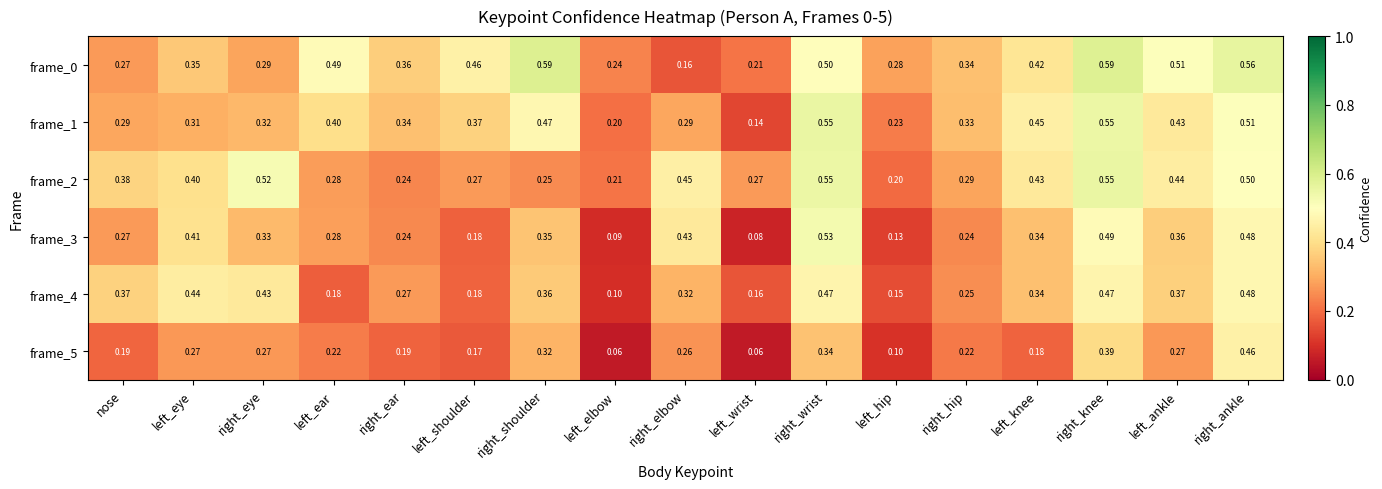

At which label does frame_5 reach its peak?

right_ankle